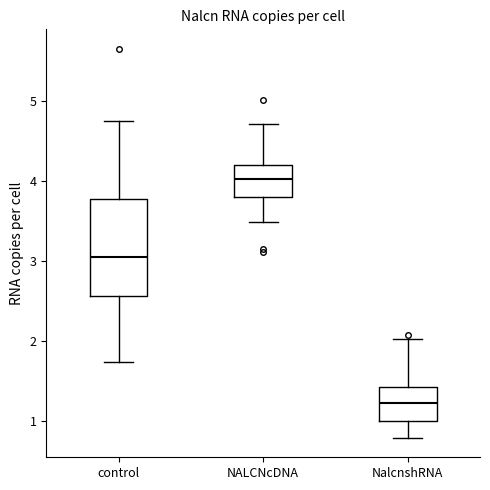

Which box is the tallest, from its lower edge to its upper edge?

control